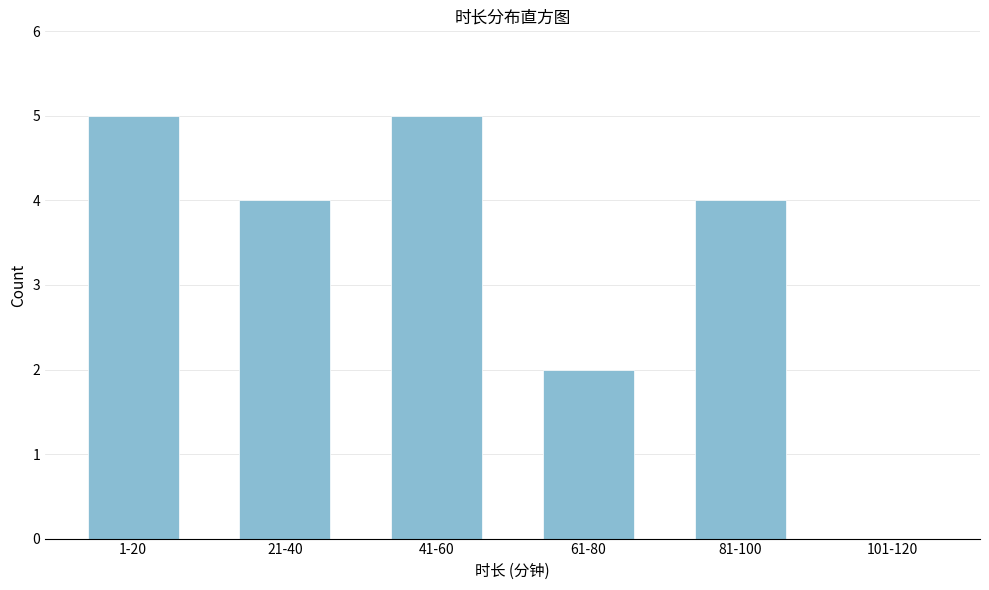

Reading right to left, list all the values displayed in this chart.

101-120=0	81-100=4	61-80=2	41-60=5	21-40=4	1-20=5